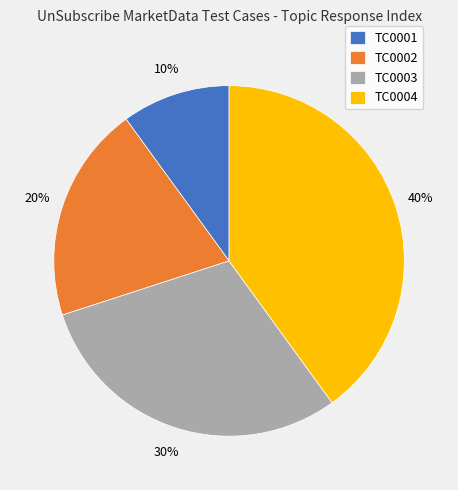

Is it true that TC0001 is 1% of the pie?

False